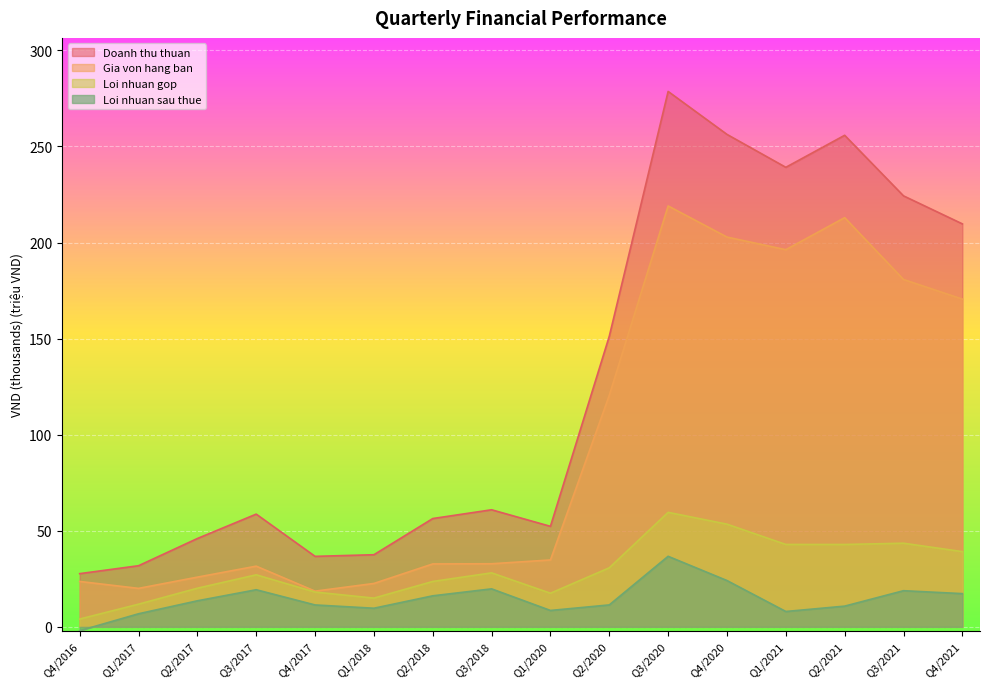

True or false: Loi nhuan sau thue has a value of 2.3 at Q1/2018.

False